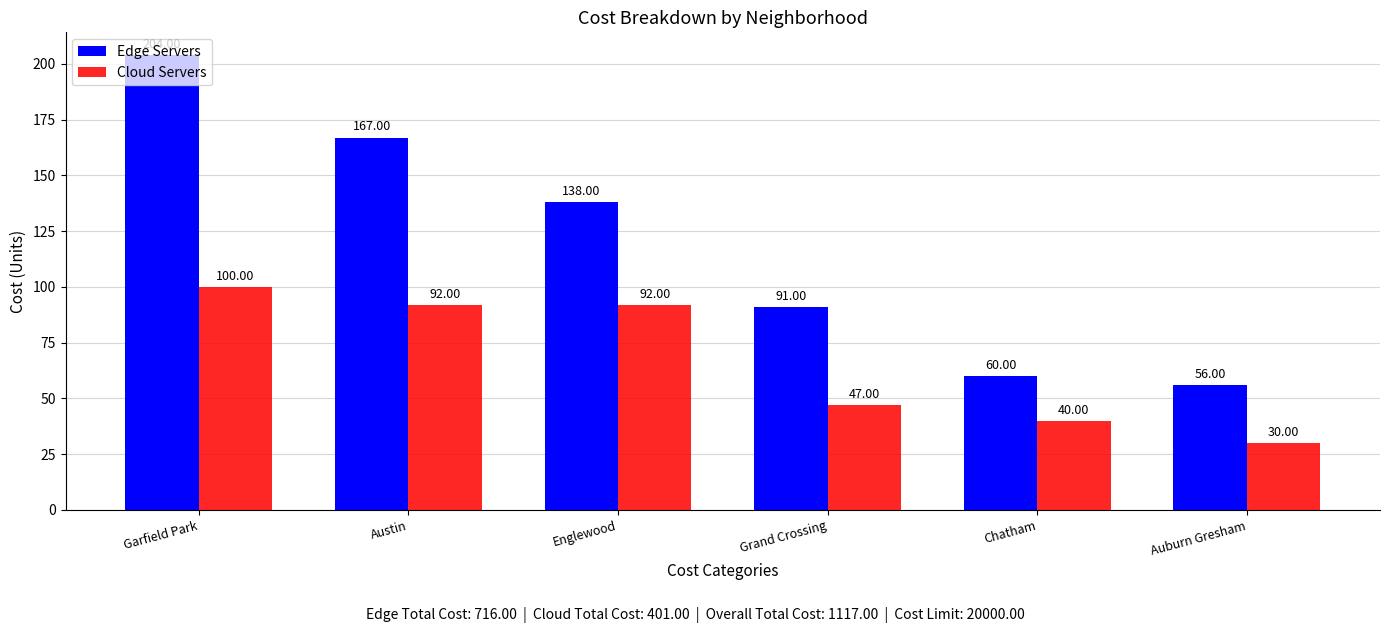

Between Grand Crossing and Auburn Gresham, which series saw the biggest shift?

Edge Servers